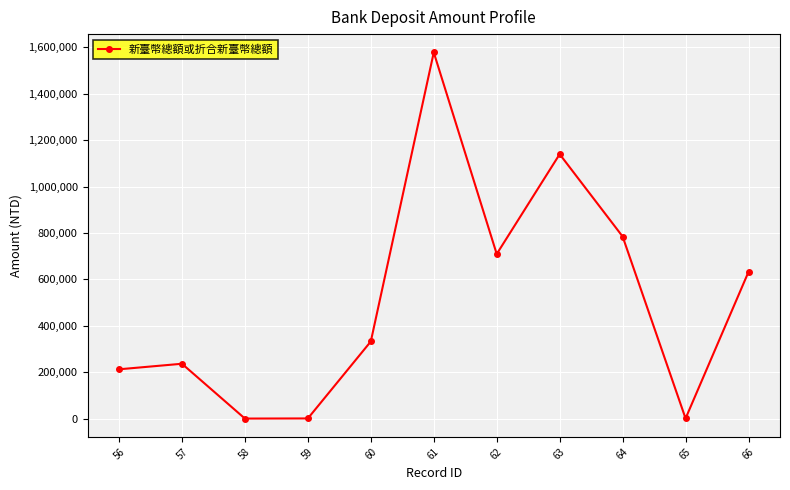

The value at 63 is 1801630.2. True or false?

False